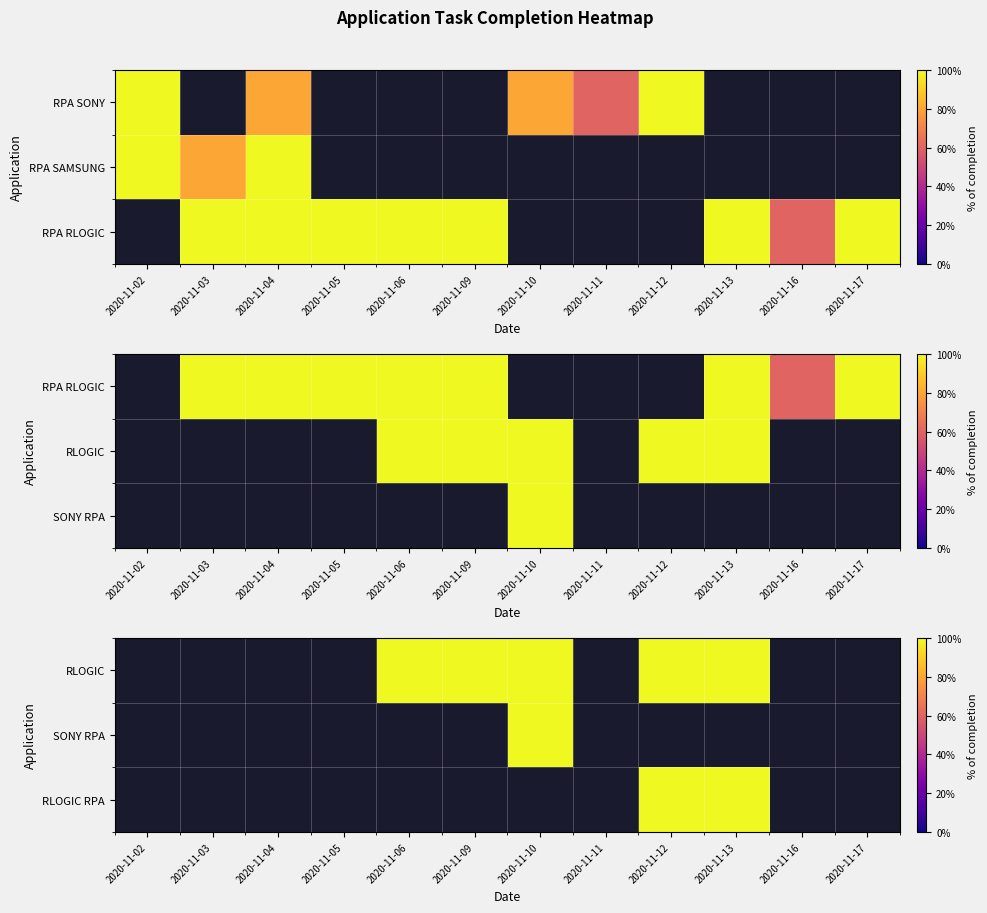

At which category does the chart reach its peak across all series?

2020-11-06